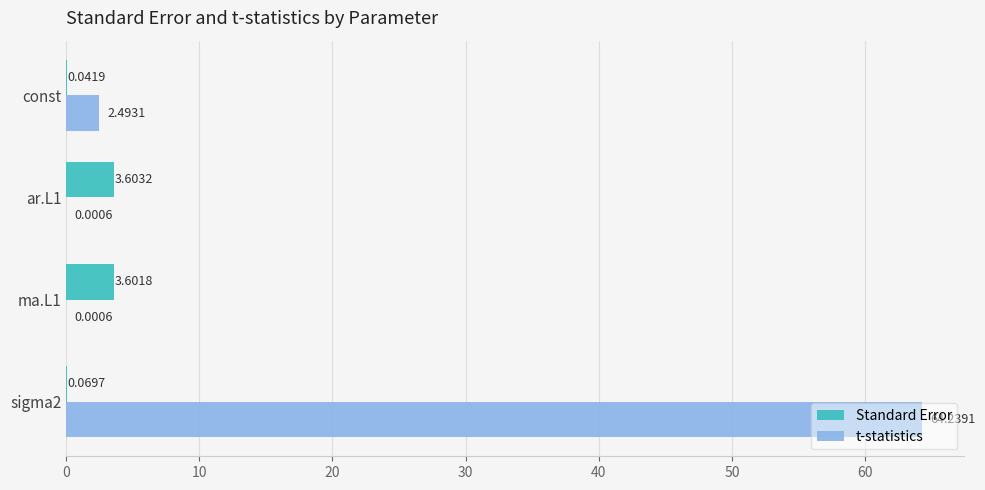

What is the sum of the Standard Error values at ar.L1 and const?

3.6